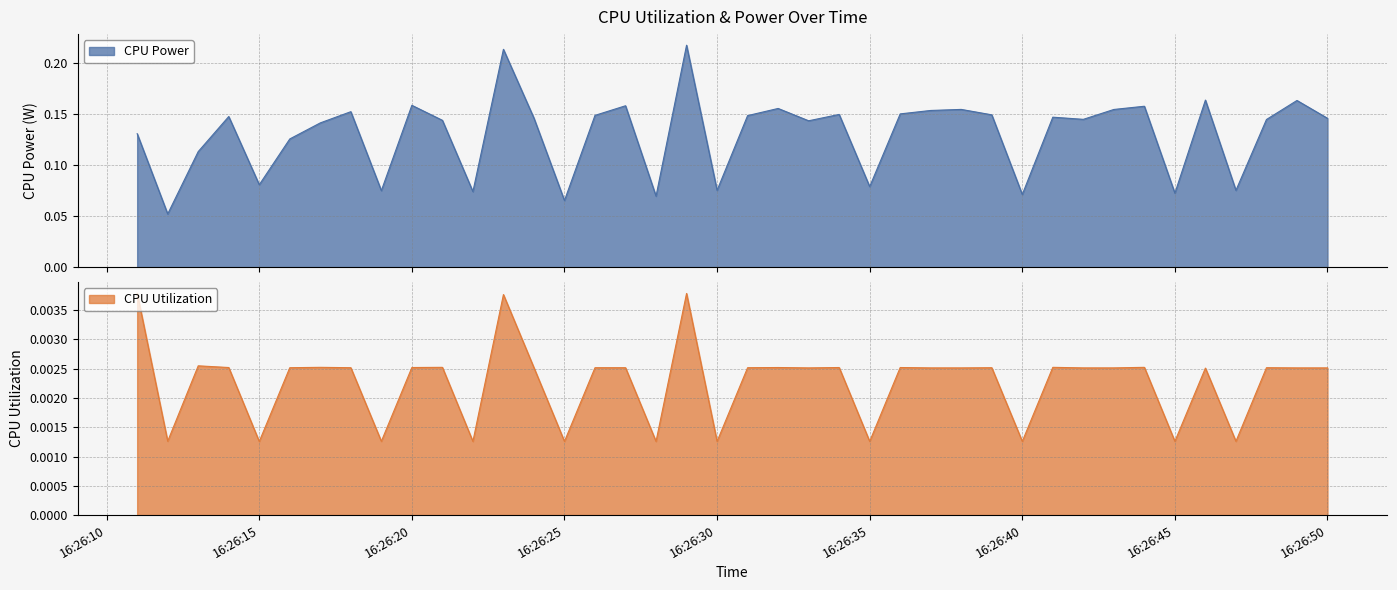

At which category is the sum across all series the highest?

2025-03-24 16:26:29